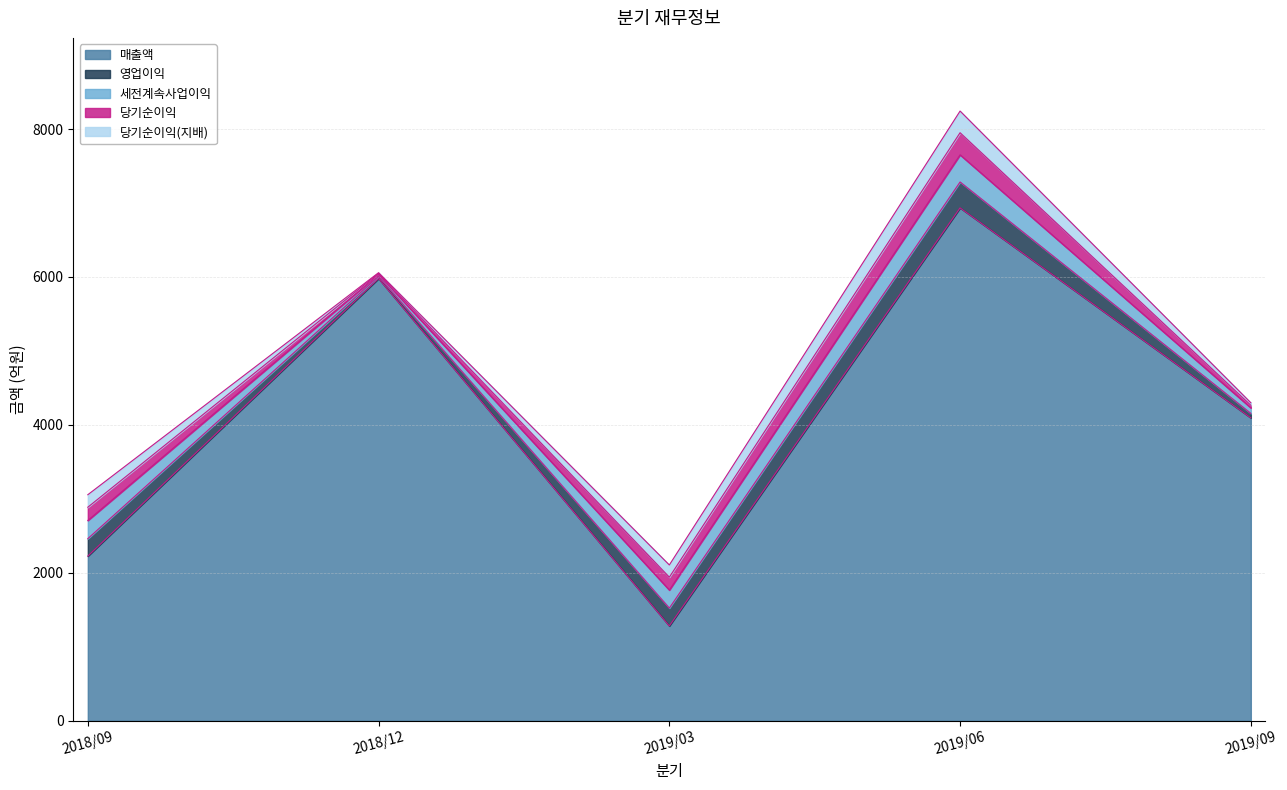

Is it true that 당기순이익 equals 174 at 2019/03?

True